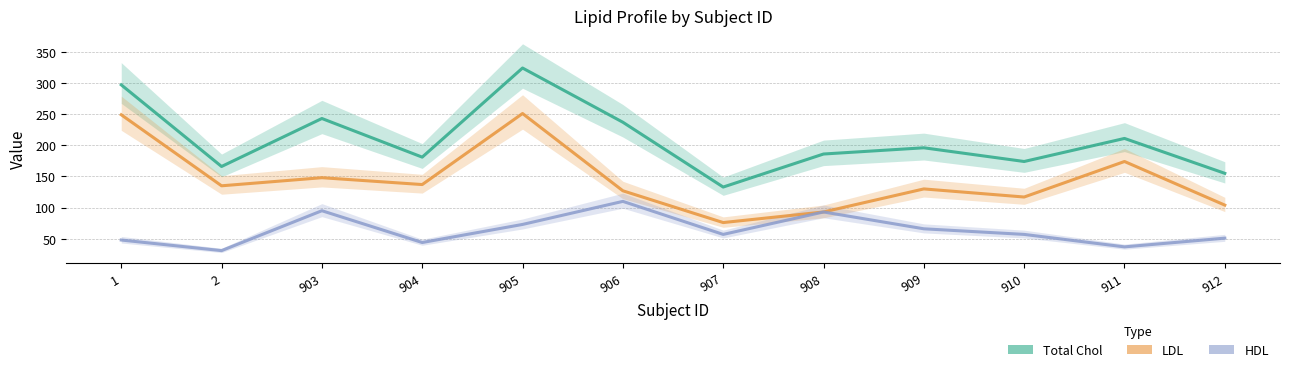

True or false: HDL and LDL cross at least once.

False